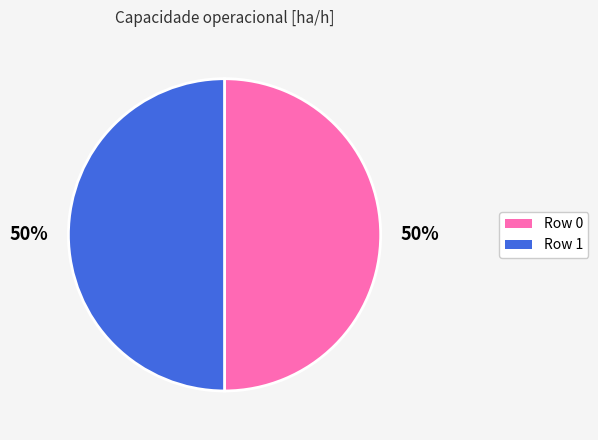

Is it true that Row 1 is 50% of the pie?

True